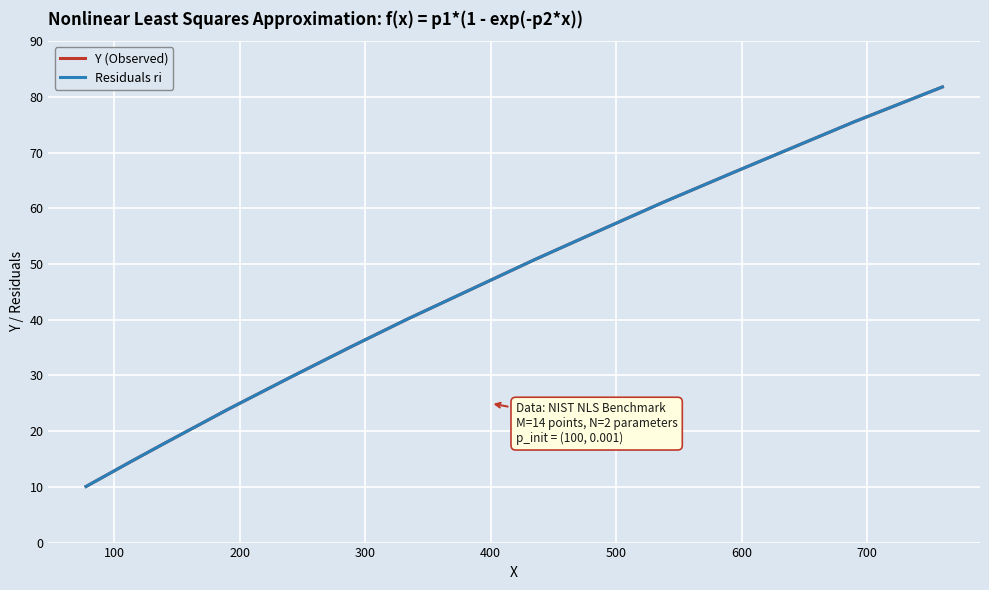

Does the chart display data point markers on the line(s)?

No